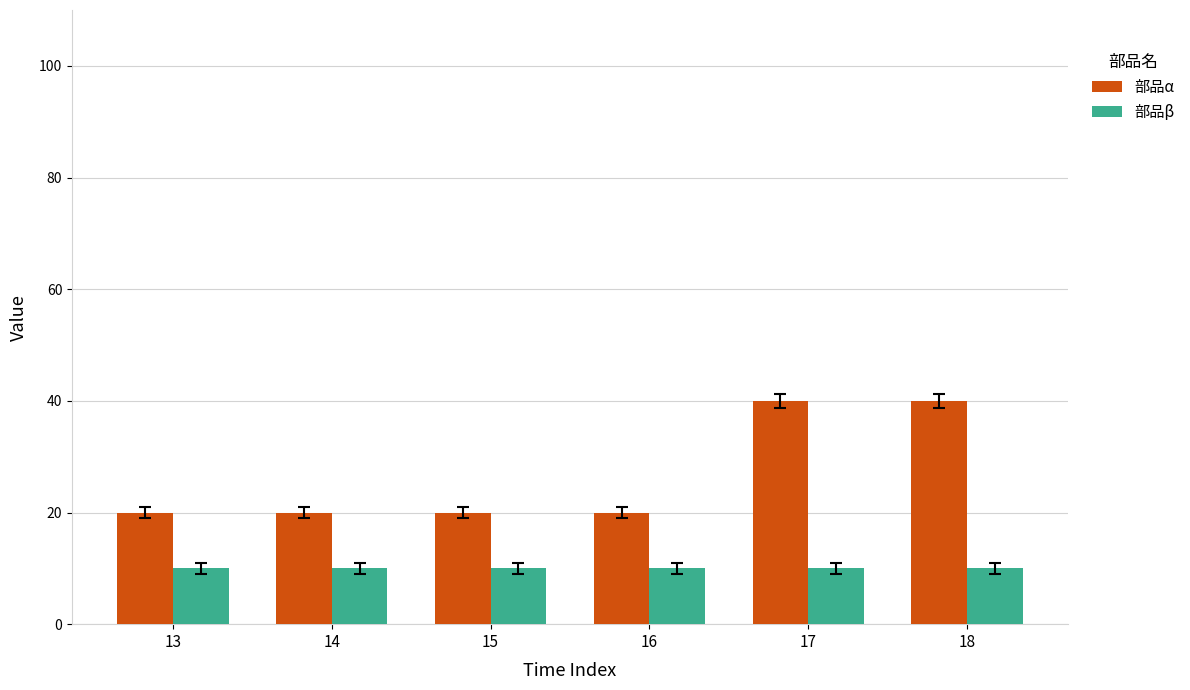

Which series changed the most between 14 and 18?

部品α